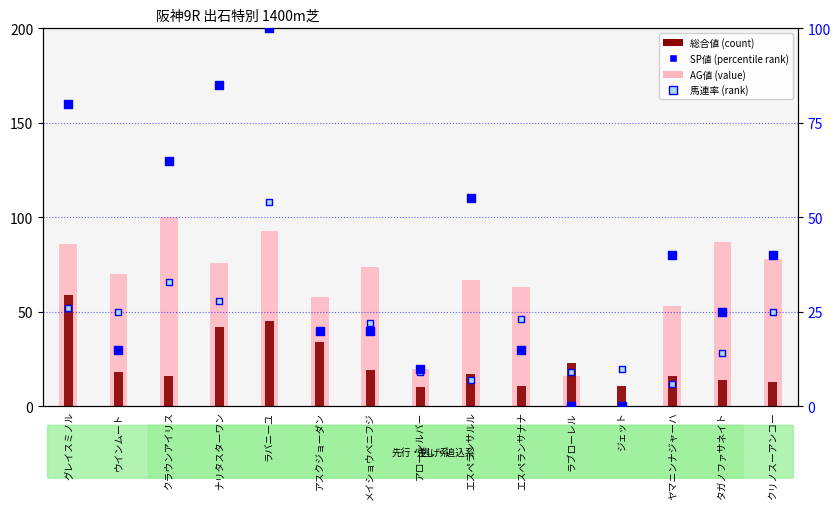

What is the total value across all series at ナリタスターワン?

231